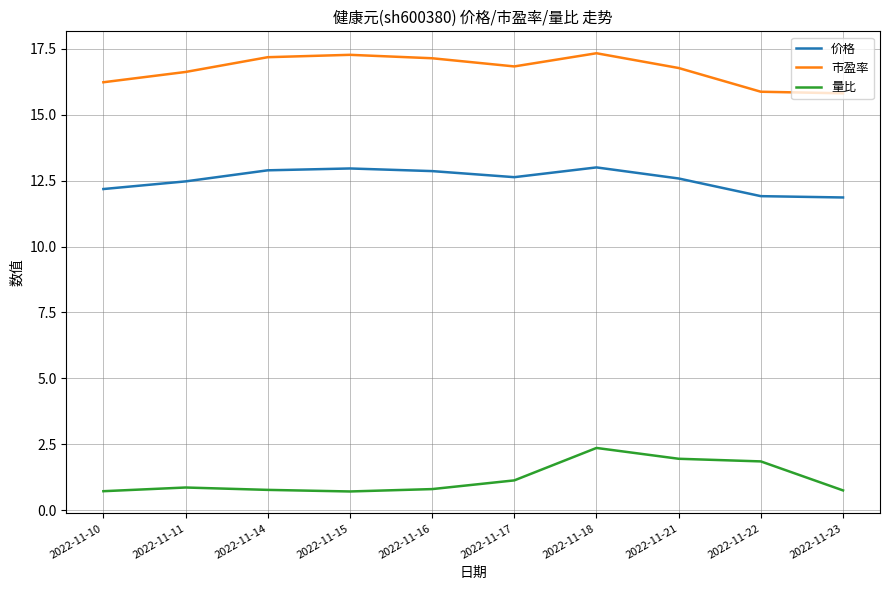

What is the average value of the 量比 series?

1.2